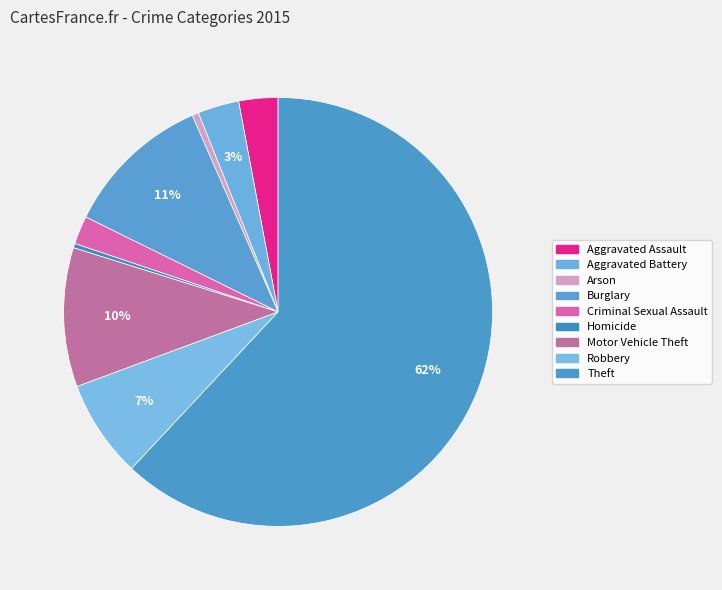

What percentage is the Robbery slice, to the nearest percent?

7%